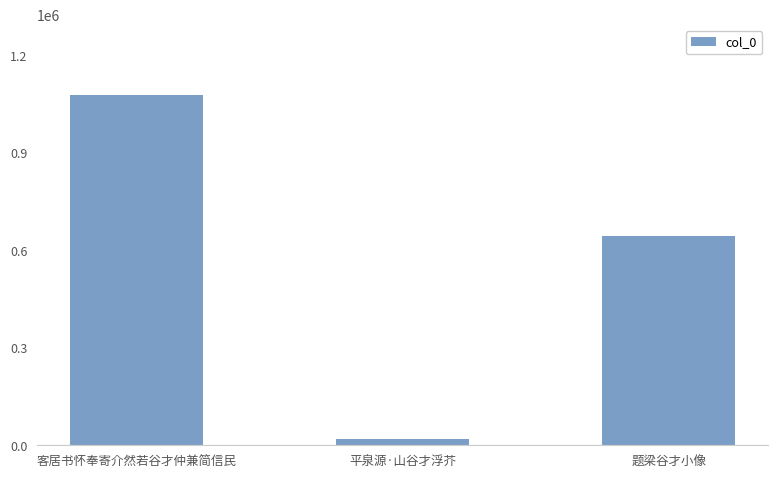

Reading left to right, extract all data points from this chart.

客居书怀奉寄介然若谷才仲兼简信民=1079393	平泉源·山谷才浮芥=20389	题梁谷才小像=644030